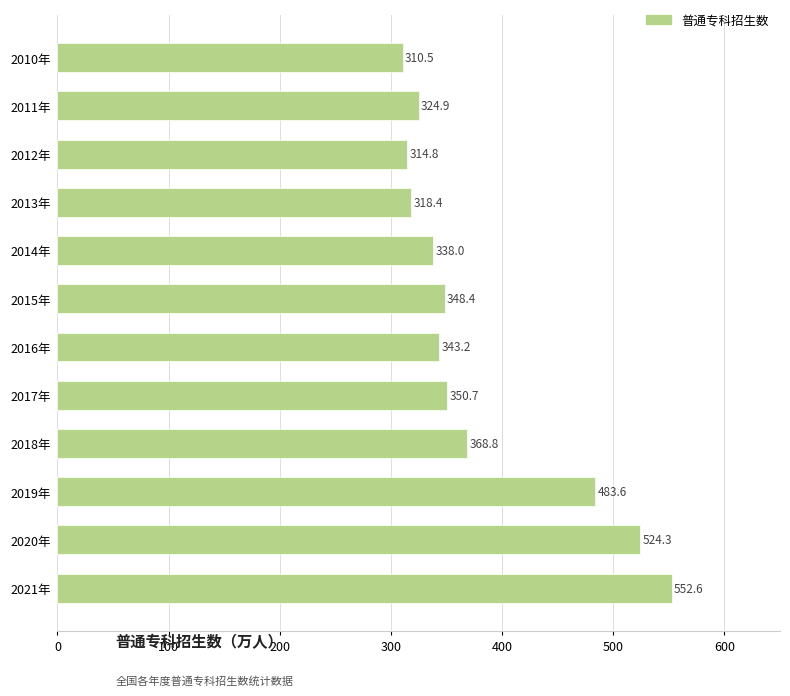

What is the difference between the values at 2016年 and 2013年?

24.8